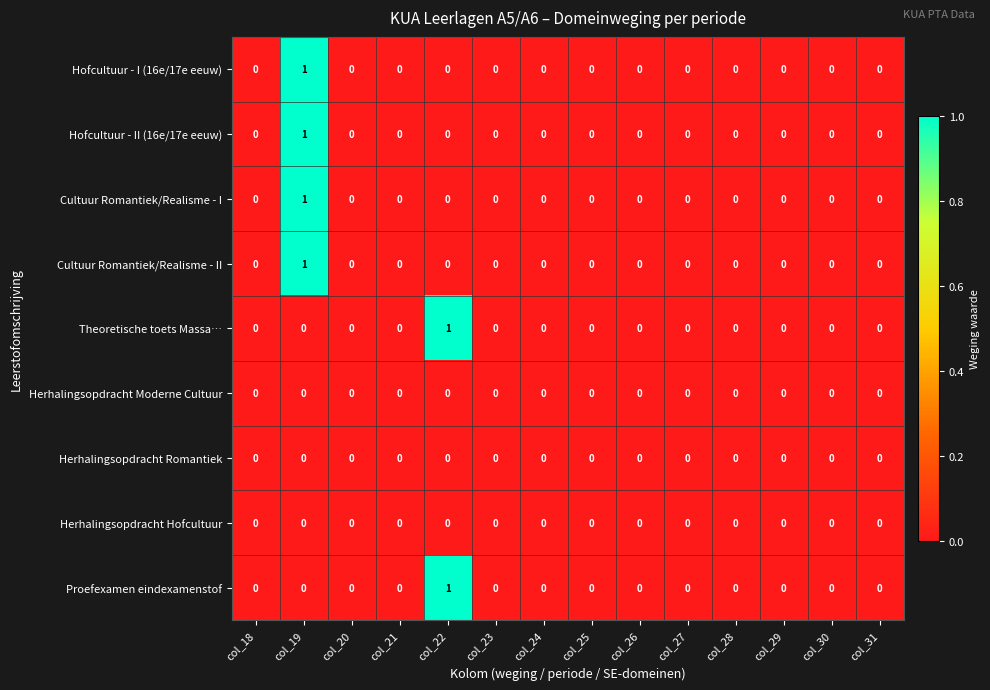

How many distinct data groups are displayed?

9